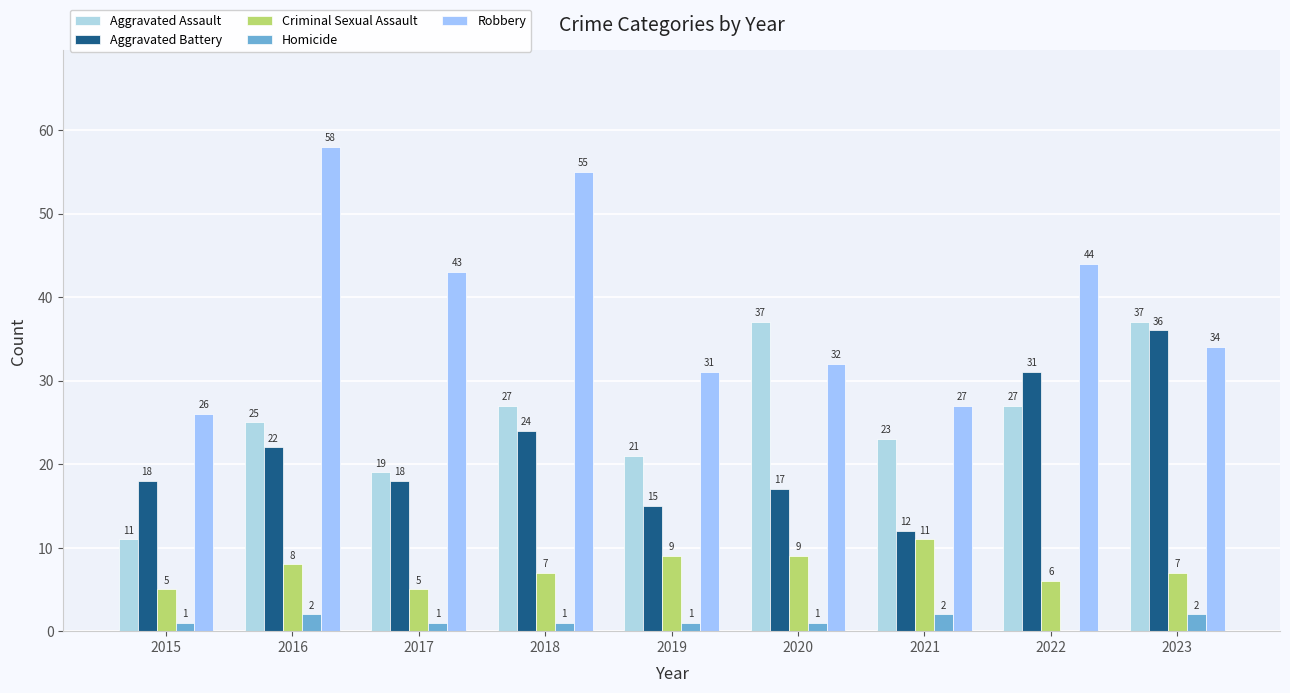

How many distinct data groups are displayed?

5